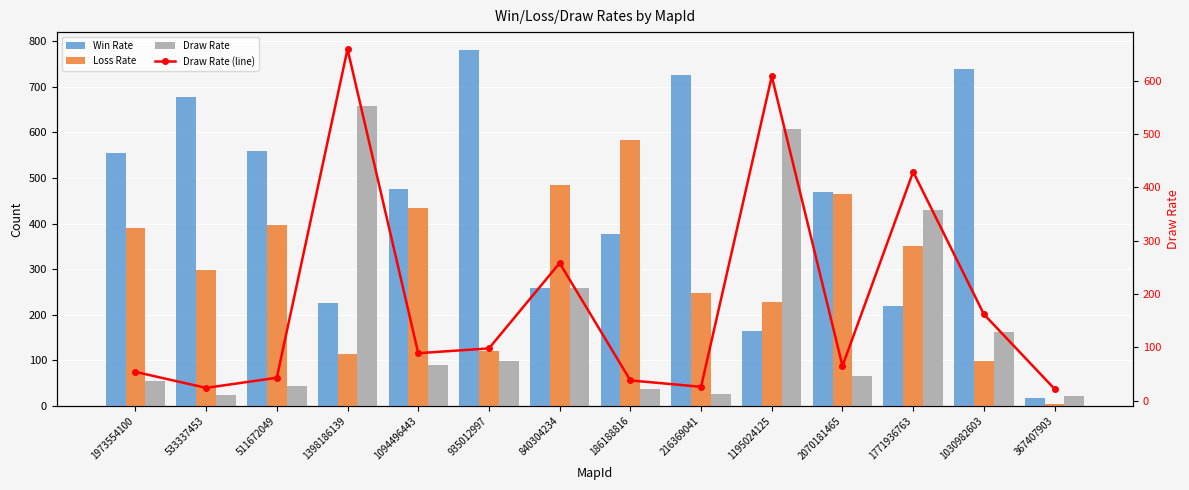

What is the value of the Loss Rate bar at the 3rd from the left?

397